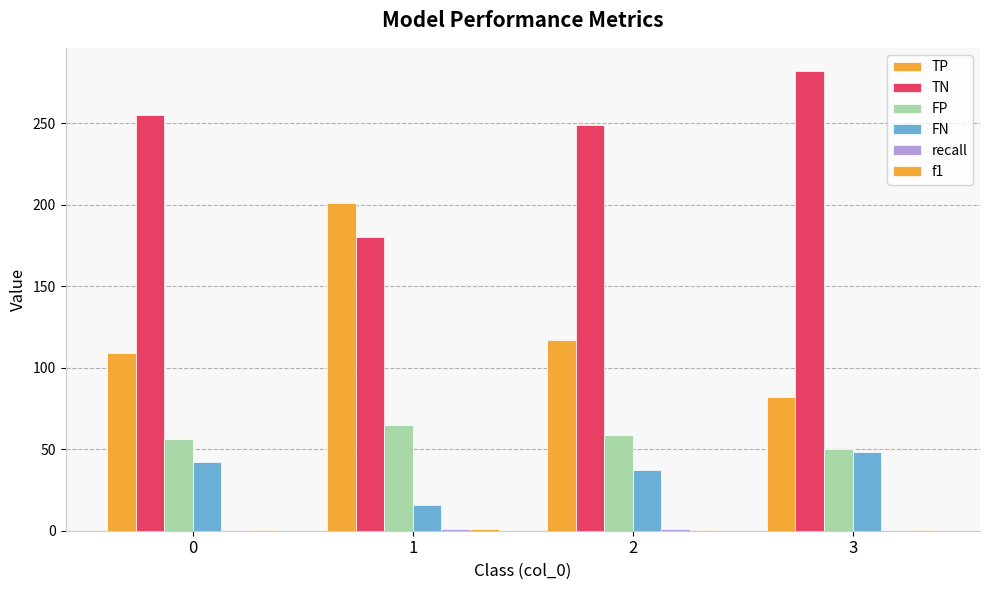

Are the bars grouped side by side (vs. stacked)?

Yes